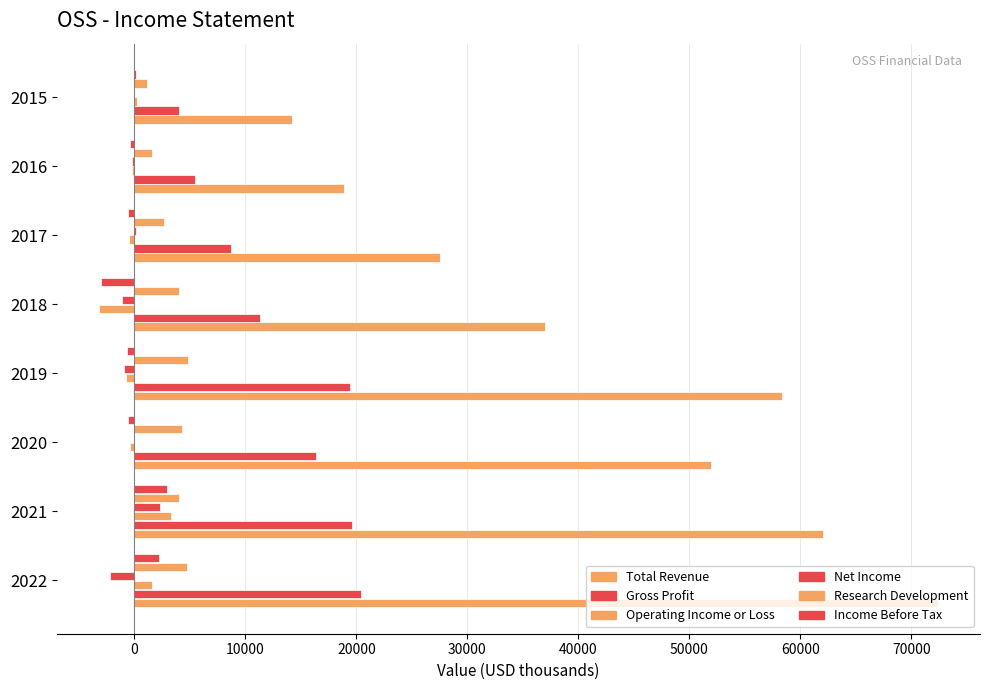

How many values in the Income Before Tax series exceed -400?

3